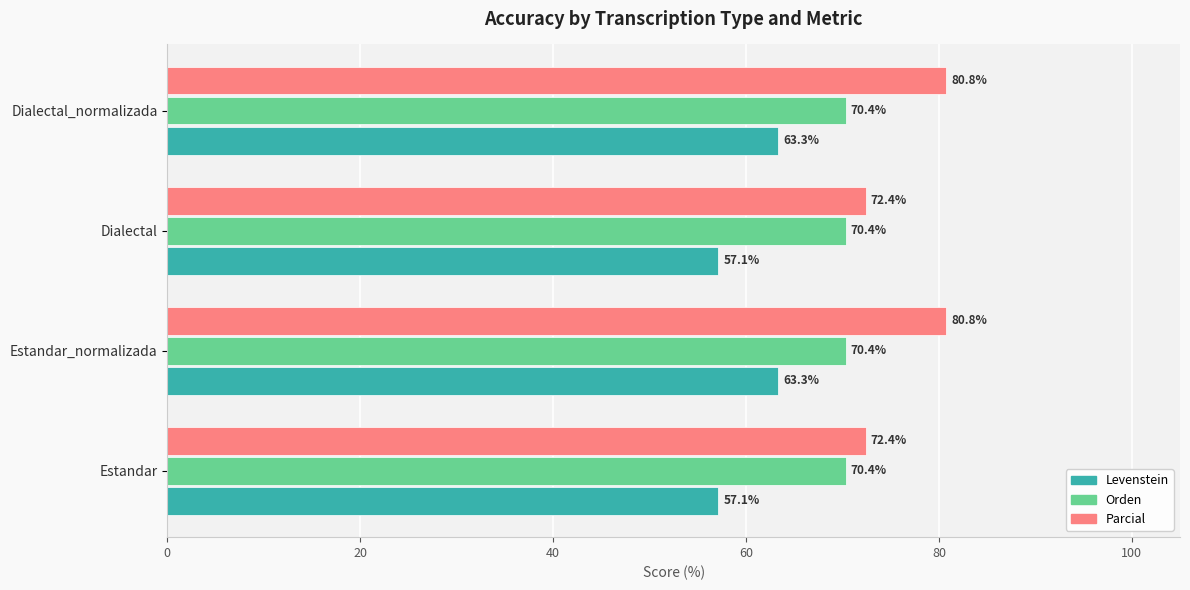

What is the difference between the highest and lowest values at Estandar?

15.3